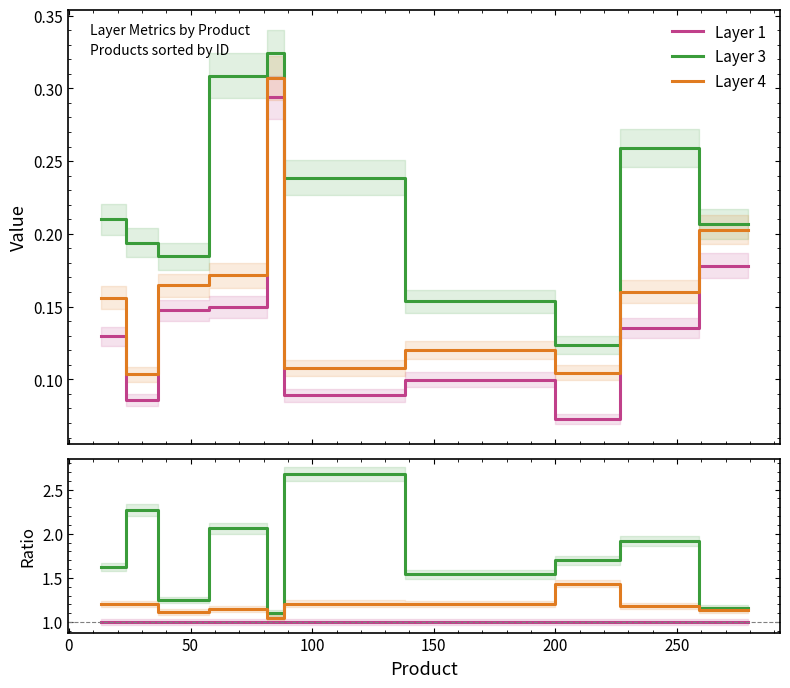

List the series in order of their overall mean, highest first.

Layer 3, Layer 4, Layer 1